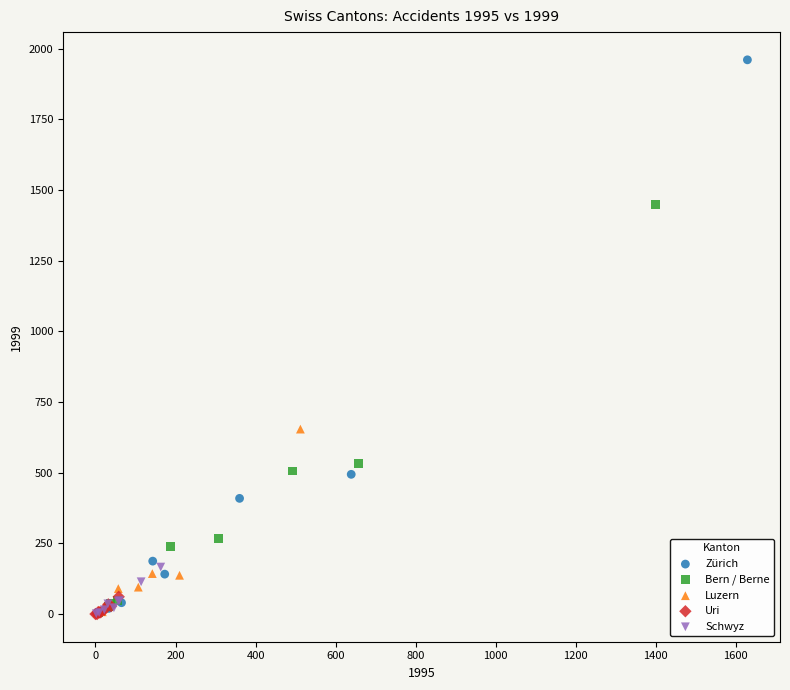

Which series contains the highest Y value?

Zürich